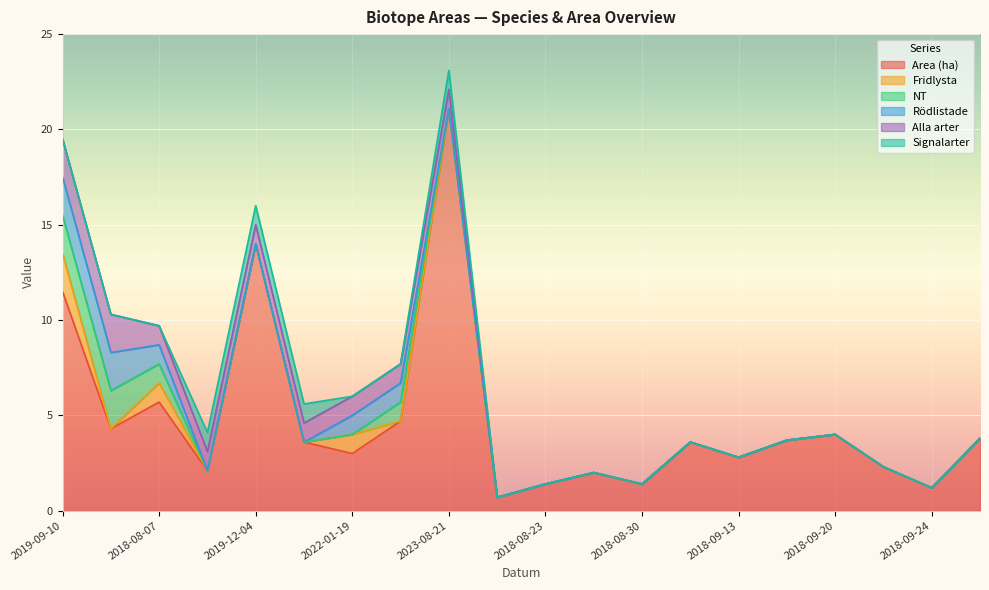

What is the total value across all series at 2023-08-21?

23.1